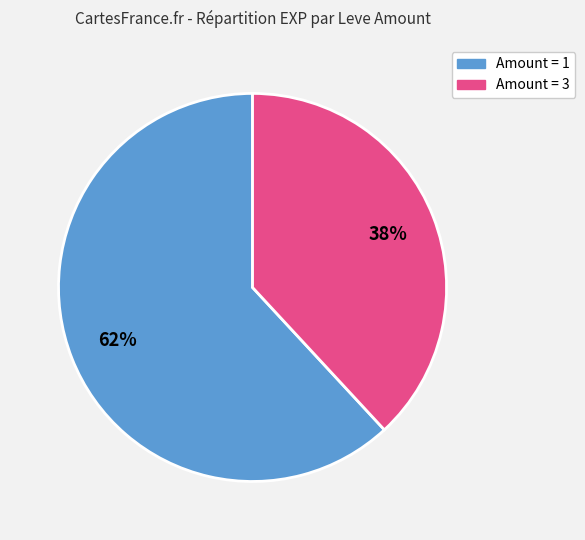

Is there any slice that represents more than half of the pie?

Yes